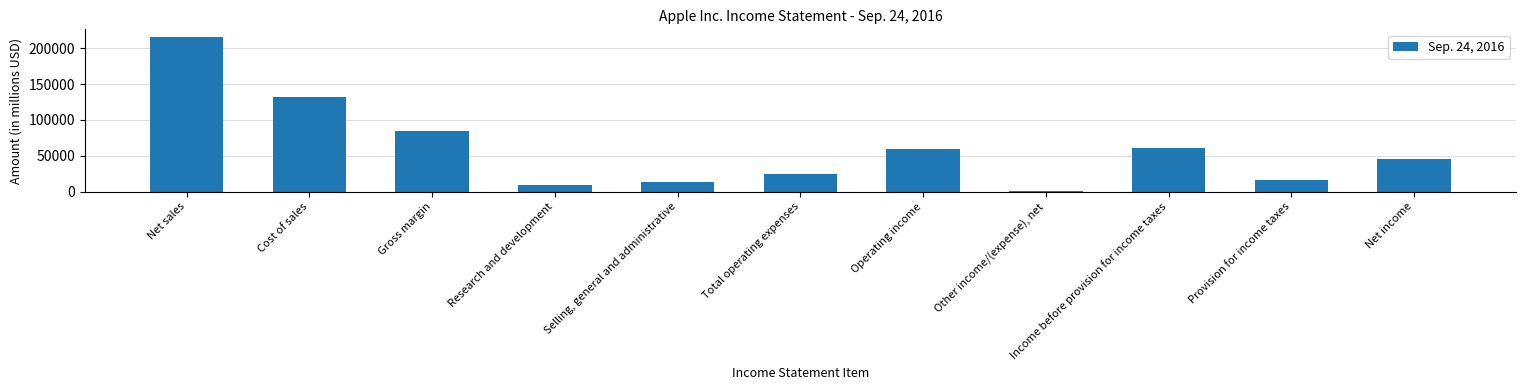

Rank the categories by value from lowest to highest.

Other income/(expense), net, Research and development, Selling, general and administrative, Provision for income taxes, Total operating expenses, Net income, Operating income, Income before provision for income taxes, Gross margin, Cost of sales, Net sales